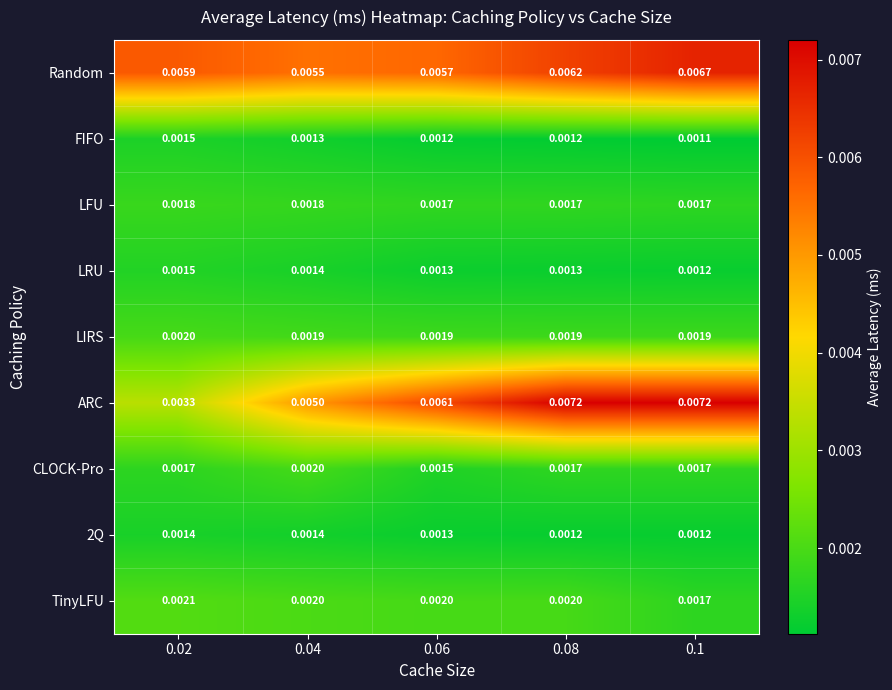

Which series changed the most between 0.06 and 0.1?

ARC